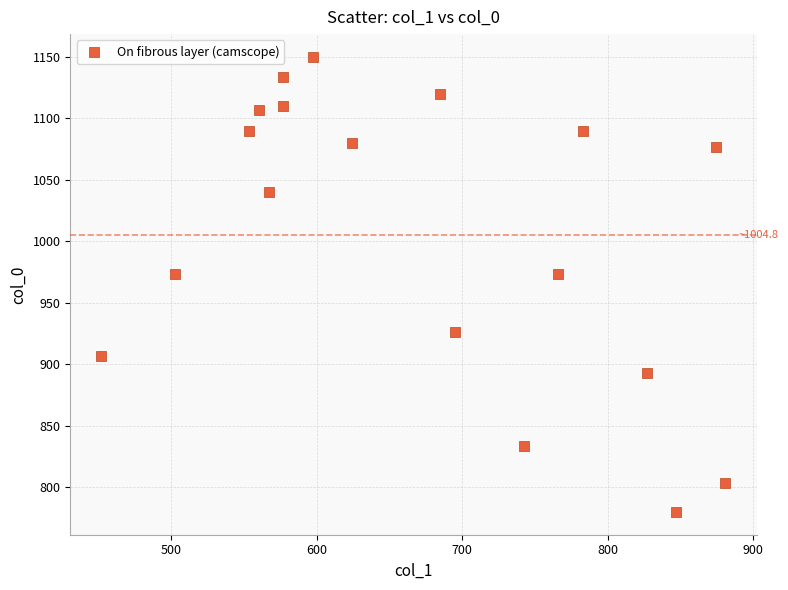

What is the range of Y values (max minus min)?

370.0